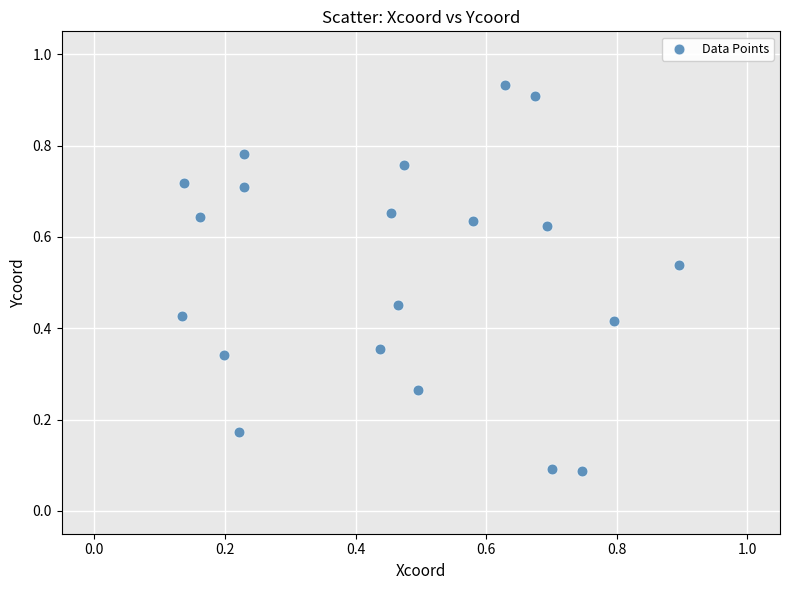

Count the number of points in this scatter plot.

20